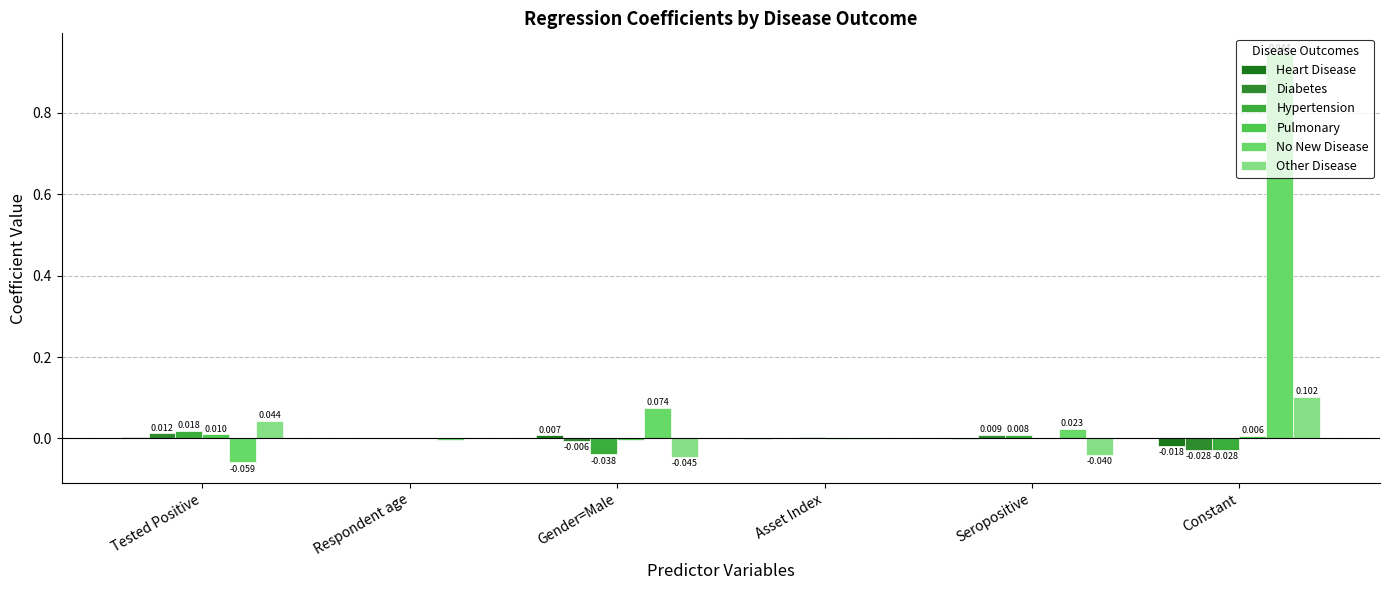

What is the spread (max minus min) of values at Constant?

1.0